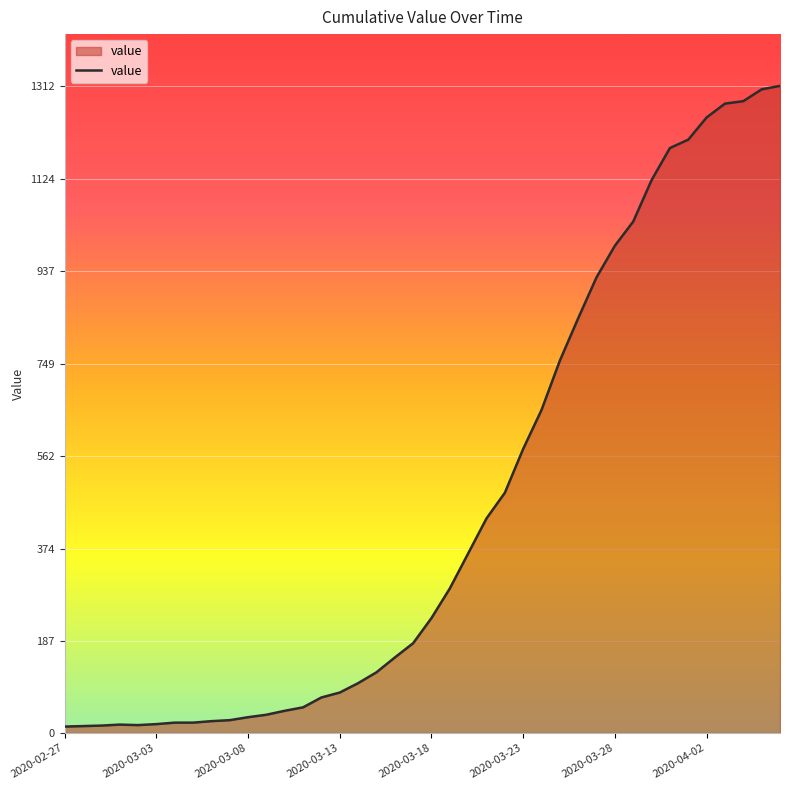

What is the maximum value shown in the chart?

1312